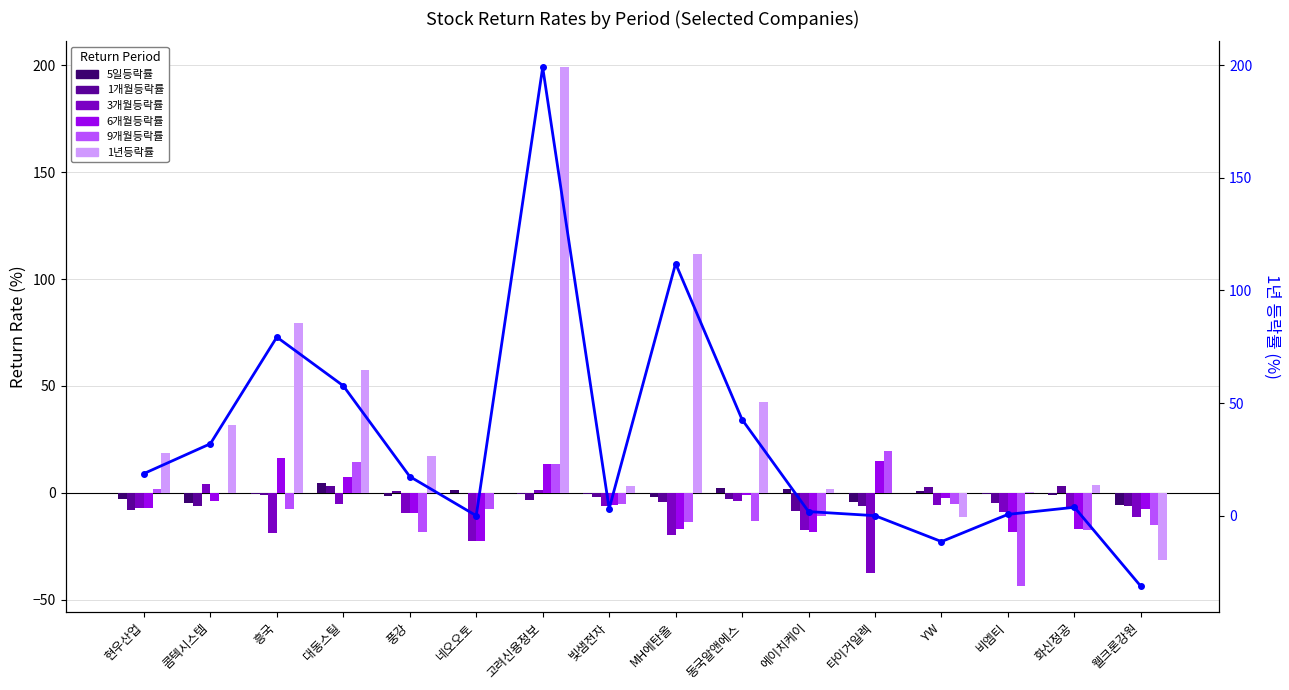

The 3개월등락률 series shows -4.2 at 화신정공. True or false?

False